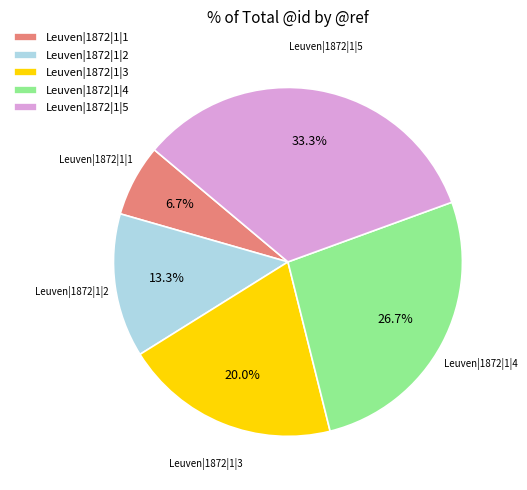

Is there any slice that represents more than half of the pie?

No